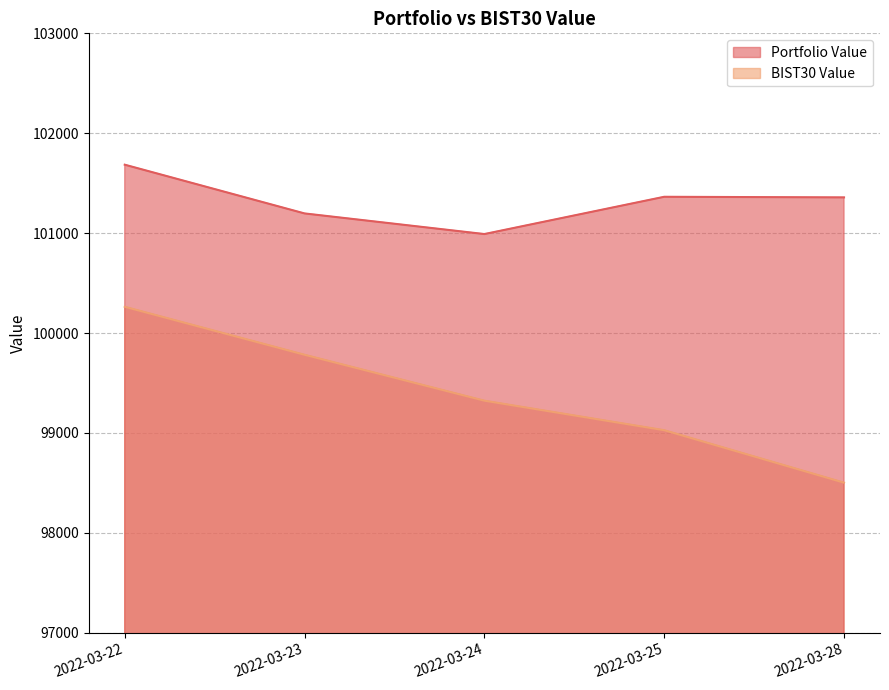

At which category does the chart reach its minimum across all series?

2022-03-28